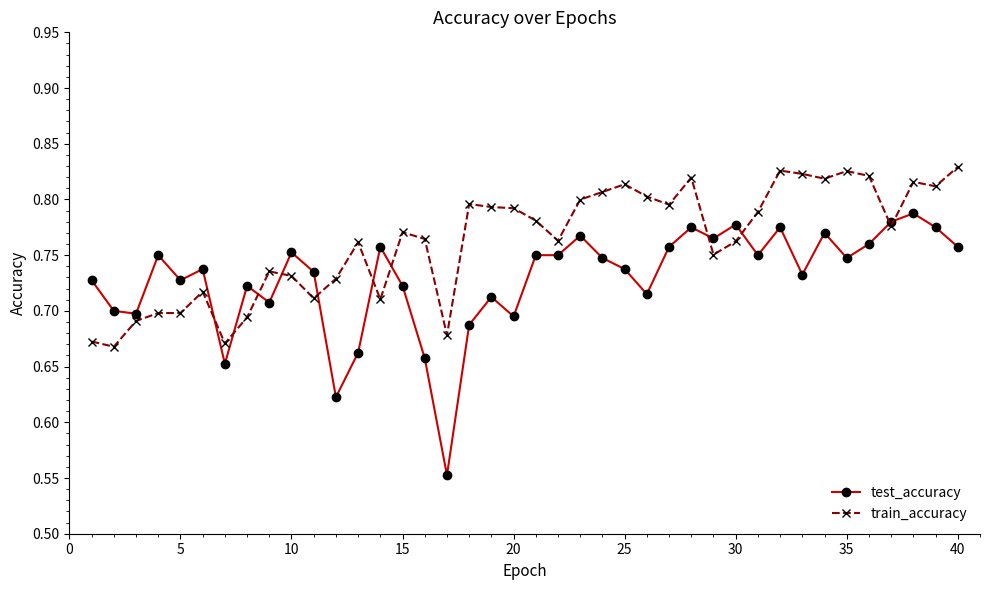

Count the train_accuracy values in the range 0 to 1.

40